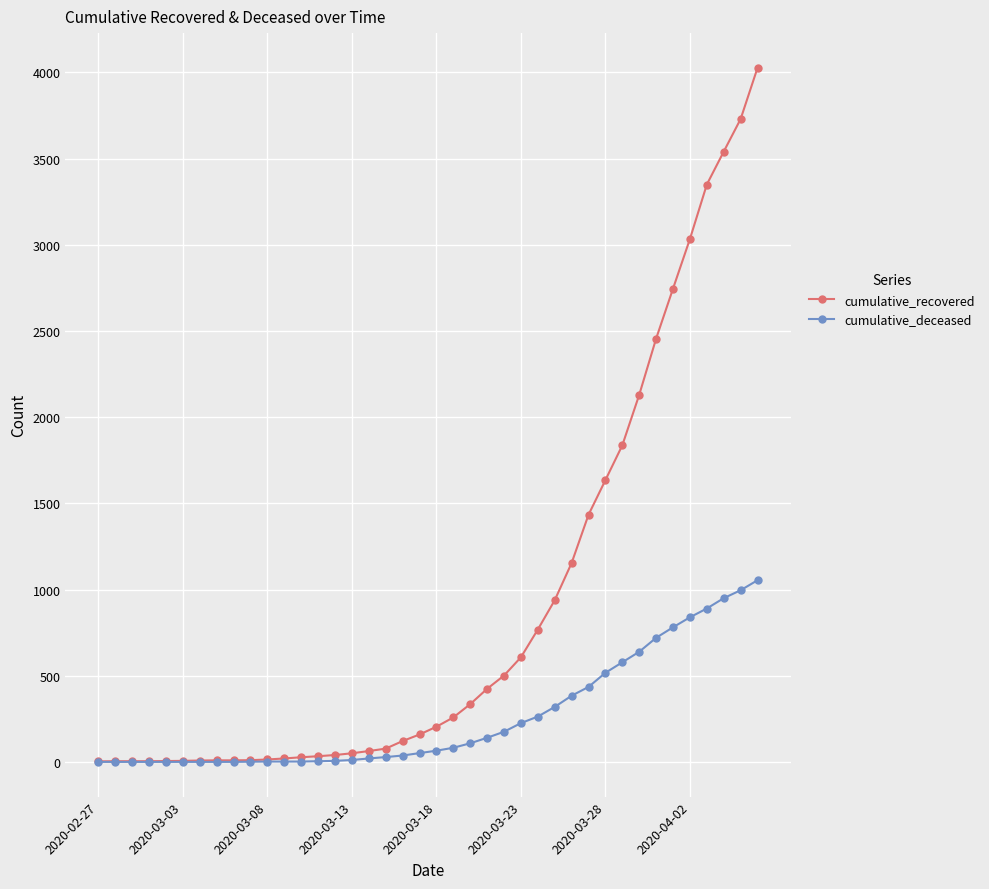

Which series has the largest total across all categories?

cumulative_recovered